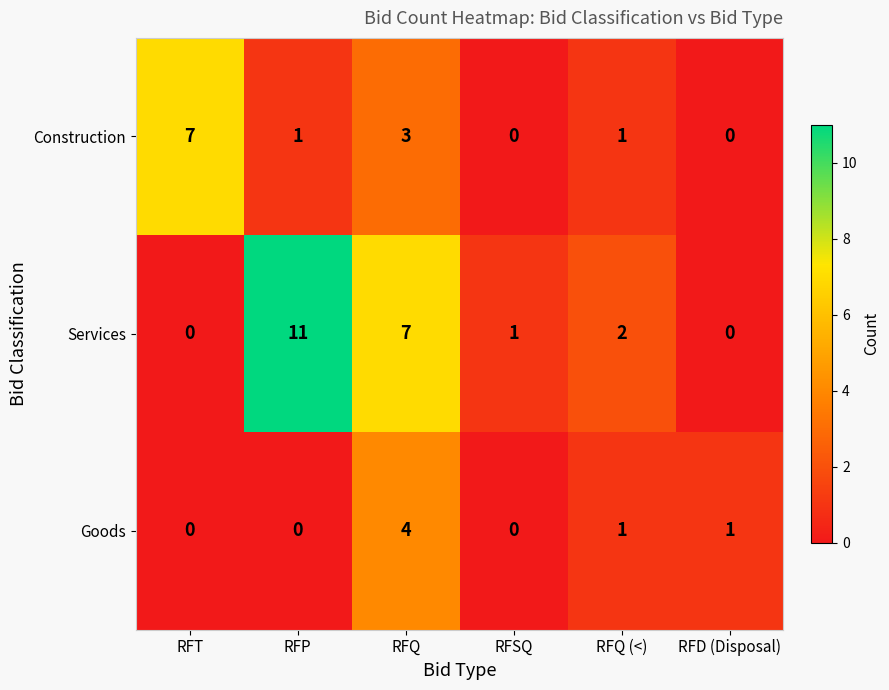

What is the difference between the second highest and minimum values in the Construction series?

3